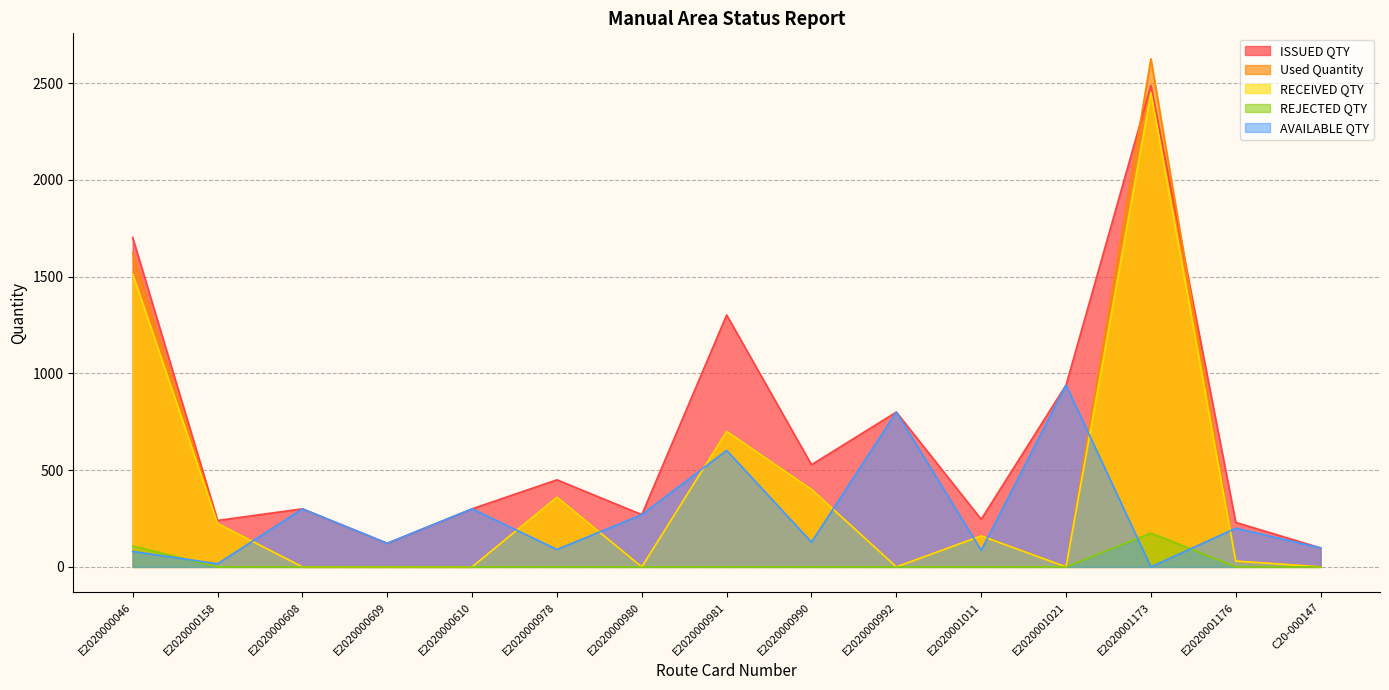

At which label is ISSUED QTY closest to 1293?

E2020000981